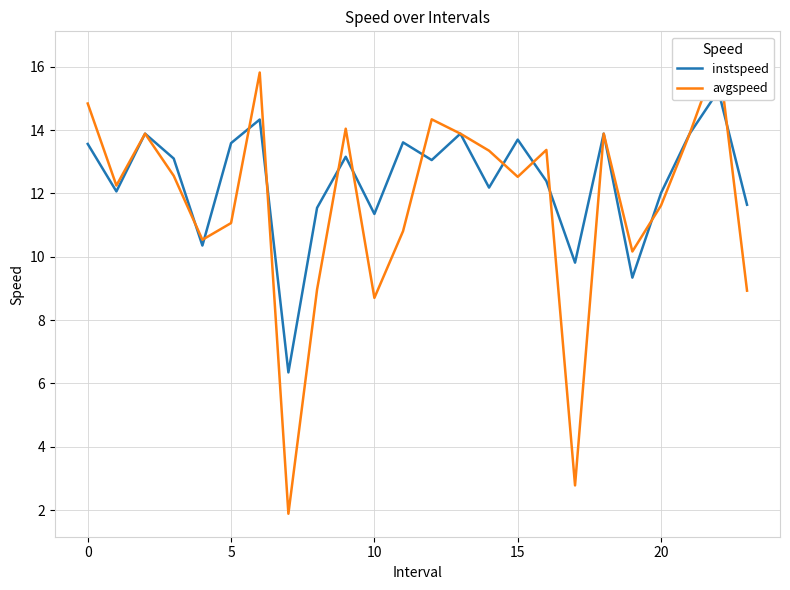

How many categories are shown in the chart?

24